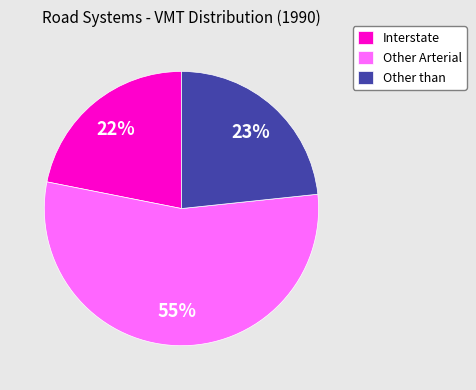

What is the ratio of the value at Other Arterial to the value at Interstate?

2.5